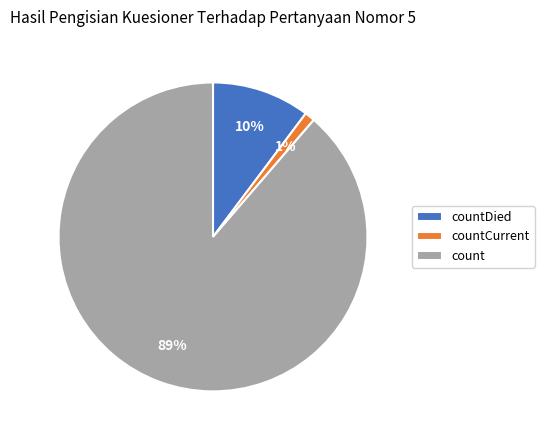

Is there any slice that represents more than half of the pie?

Yes